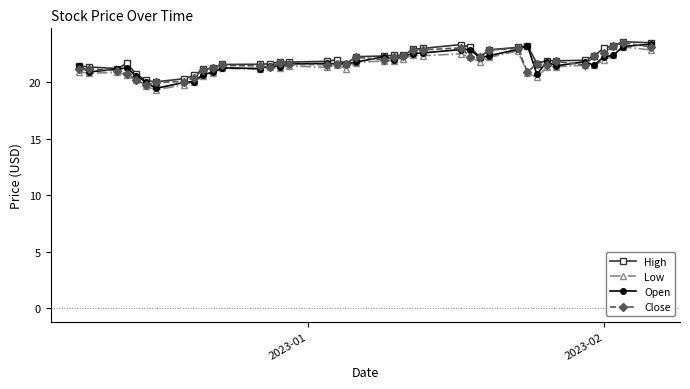

True or false: Low and High cross at least once.

False